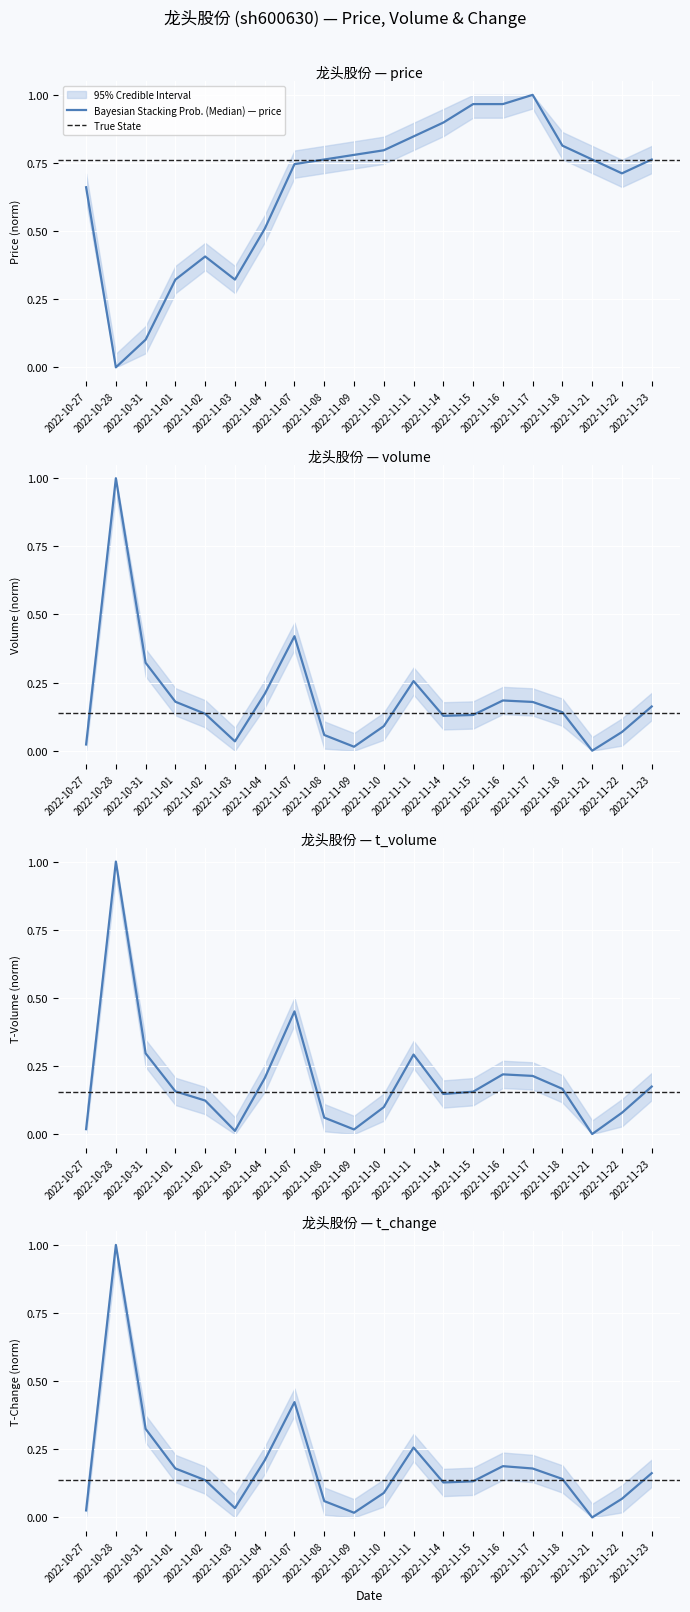

What is the difference between the highest and lowest values at 2022-10-28?

1.0